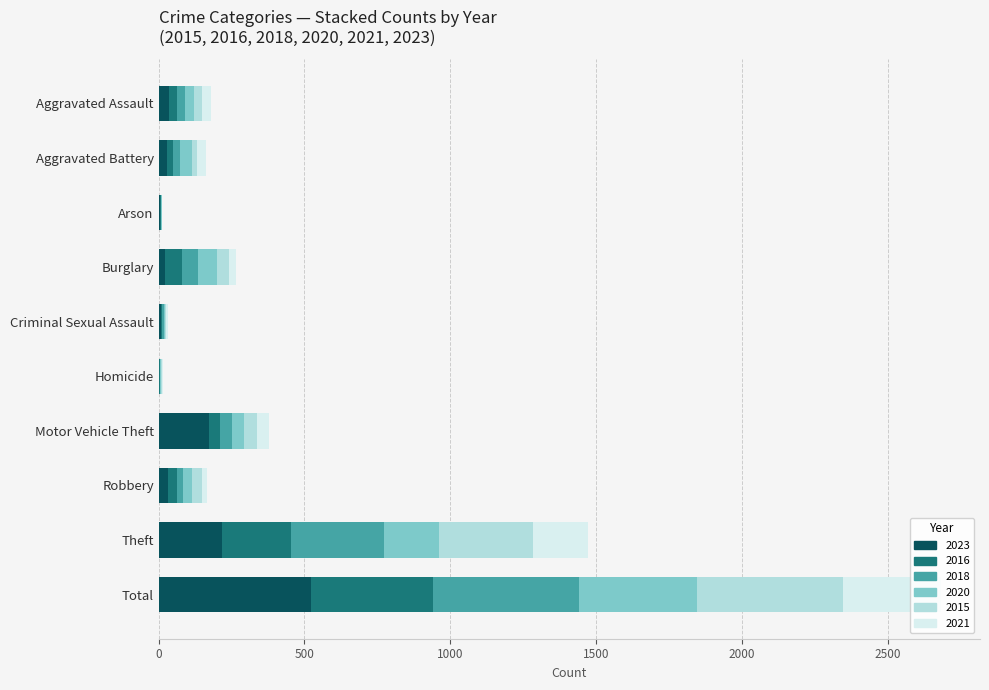

At which label does 2023 reach its peak?

Total